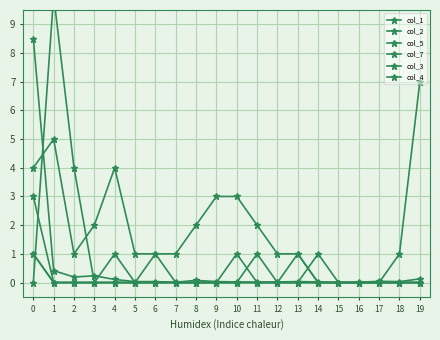

Which series has the largest range (max minus min)?

col_5